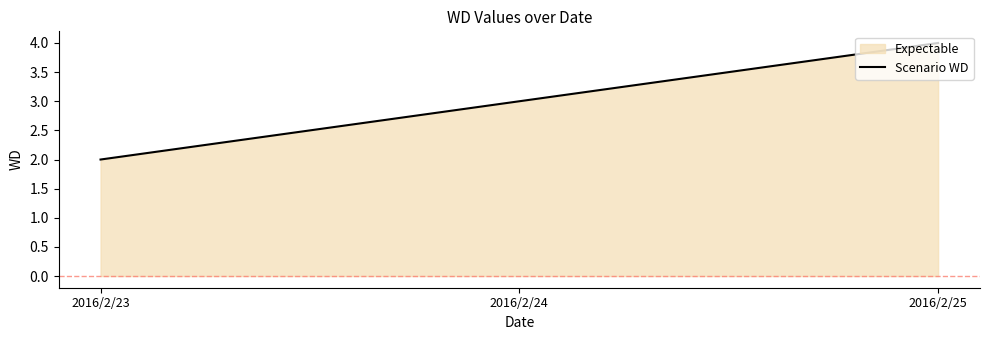

What is the maximum value shown in the chart?

4